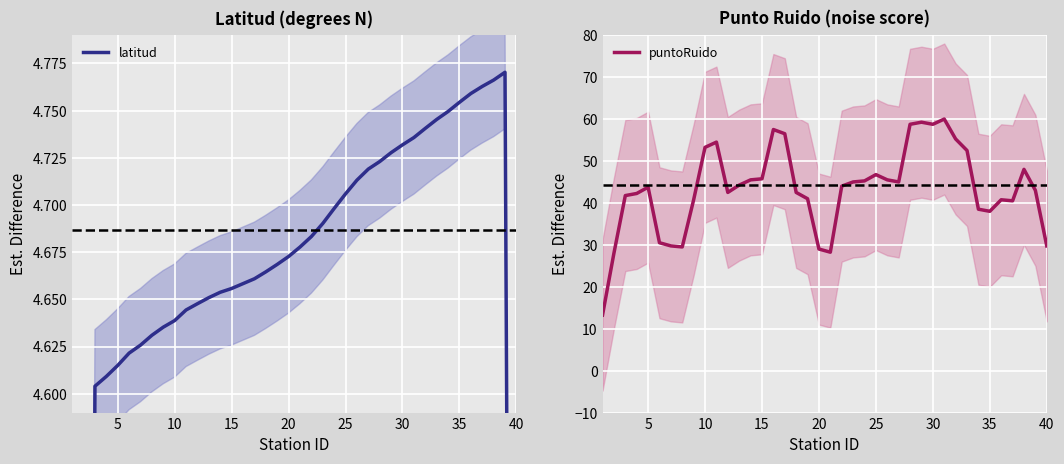

Between 40 and 35, which series saw the biggest shift?

latitud